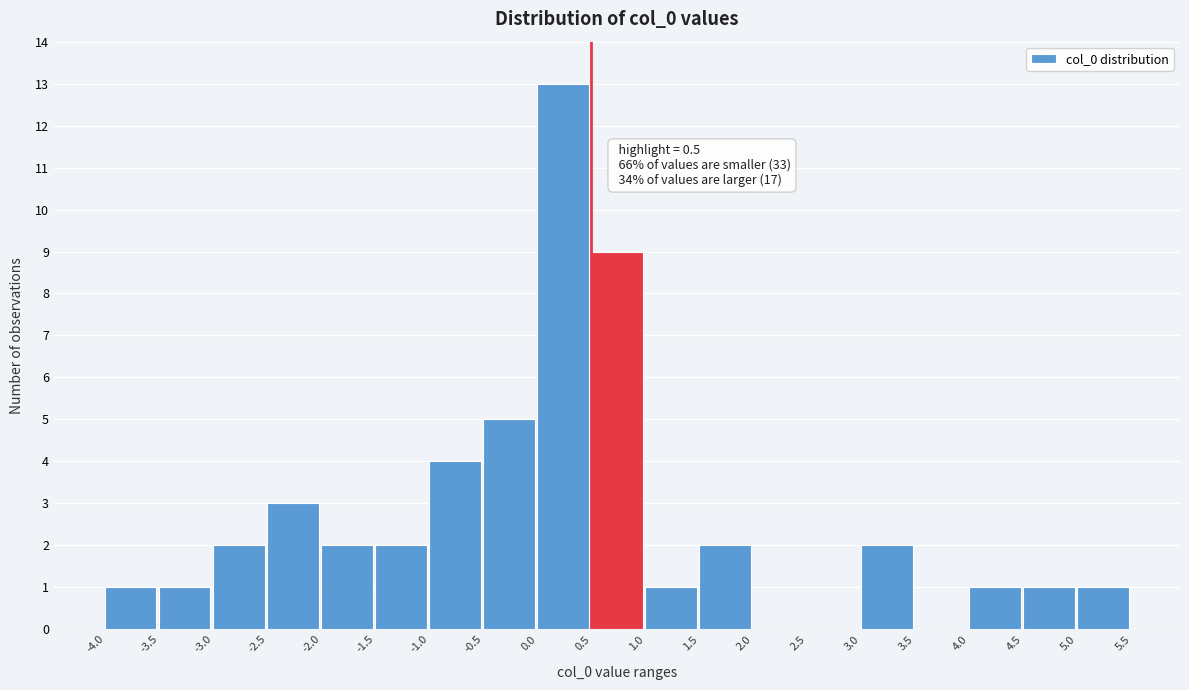

Which range on the x-axis has the tallest bar?

0.0 to 0.5